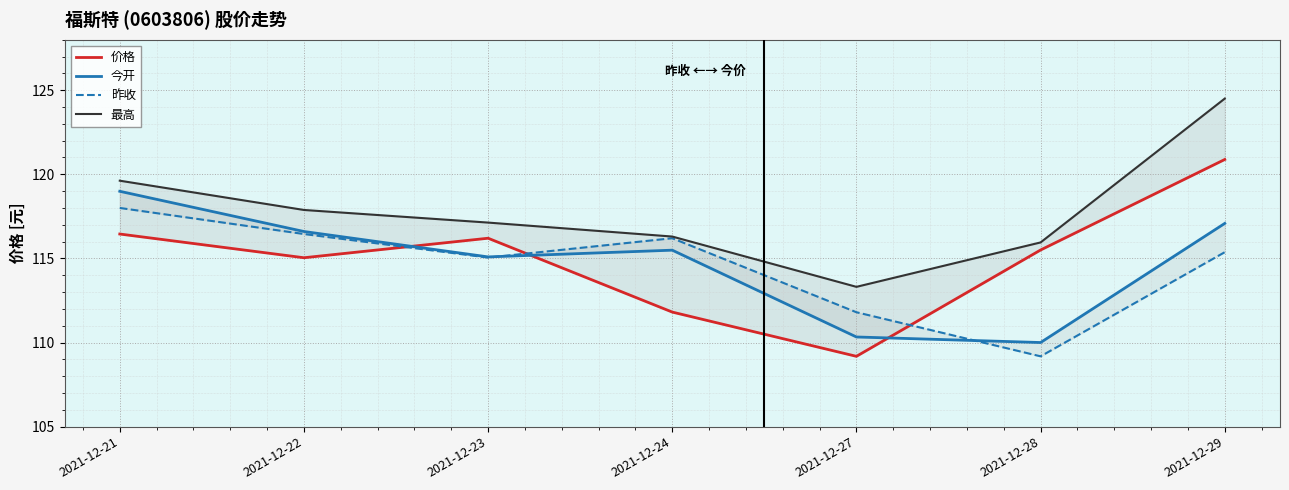

What is the average value of the 最高 series?

117.8